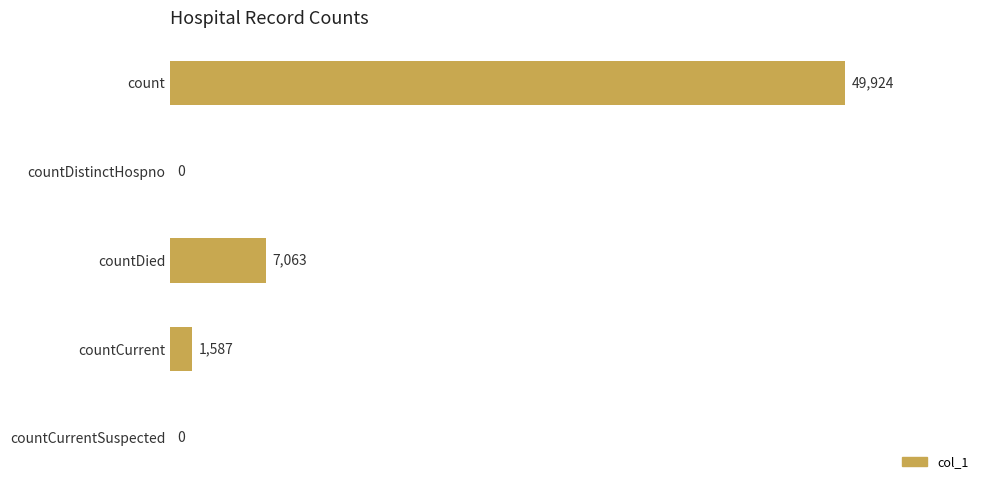

Reading top to bottom, extract all data points from this chart.

count=49924	countDistinctHospno=0	countDied=7063	countCurrent=1587	countCurrentSuspected=0